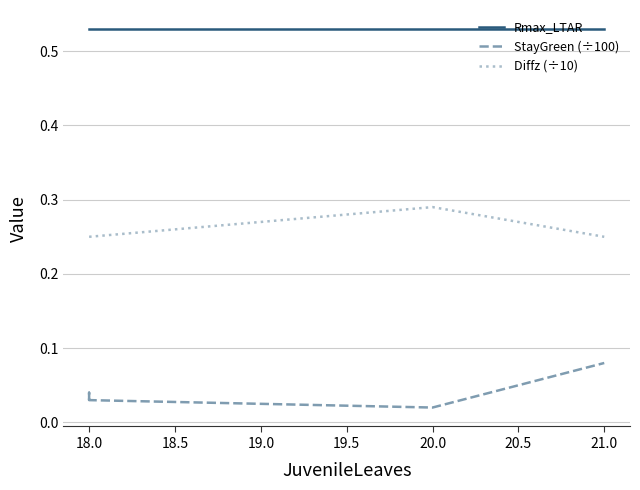

Does the chart display data point markers on the line(s)?

No